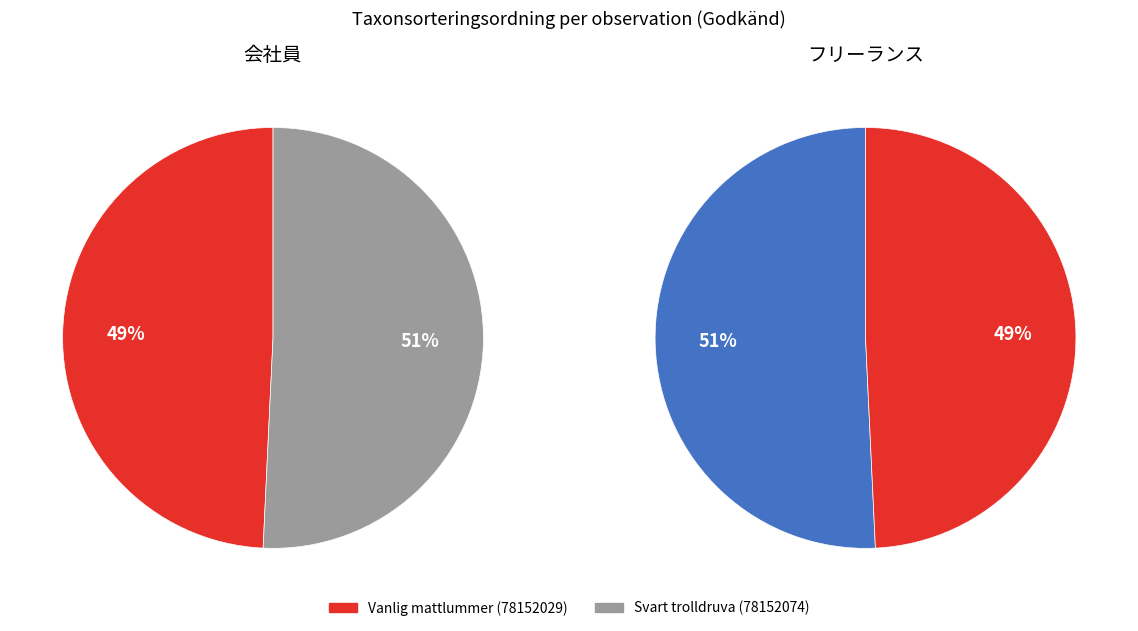

What is the total percentage of Svart trolldruva (78152074) and Vanlig mattlummer (78152029)?

100.0%